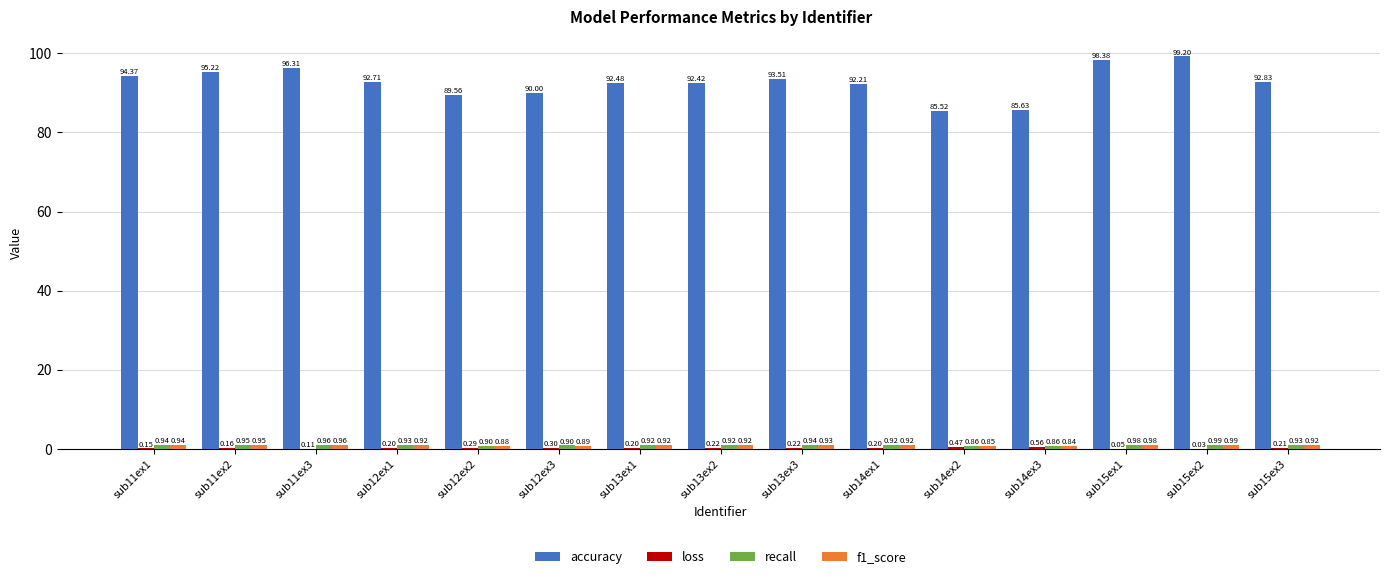

At which category is the sum across all series the highest?

sub15ex2